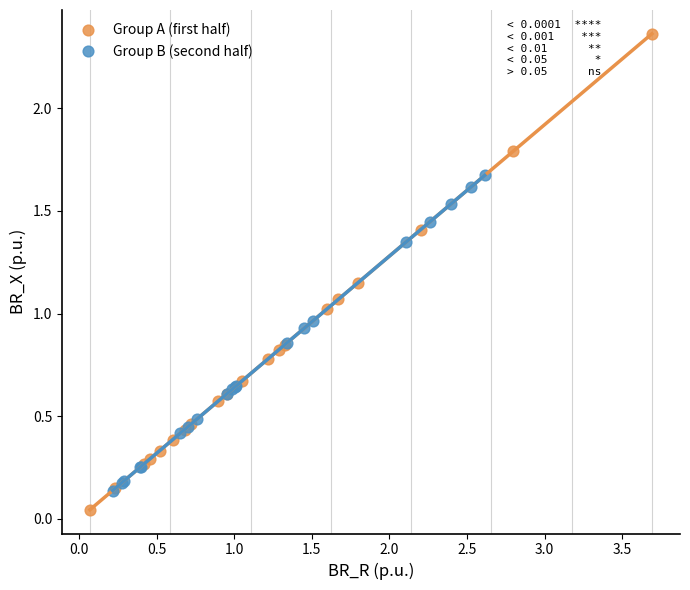

Which series contains the highest Y value?

Group A (first half)